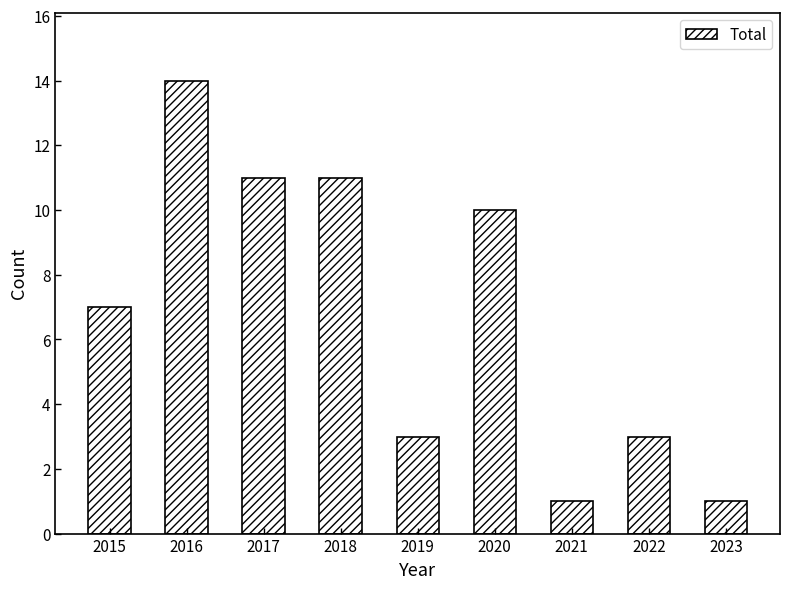

What is the difference between the maximum and second lowest values?

13